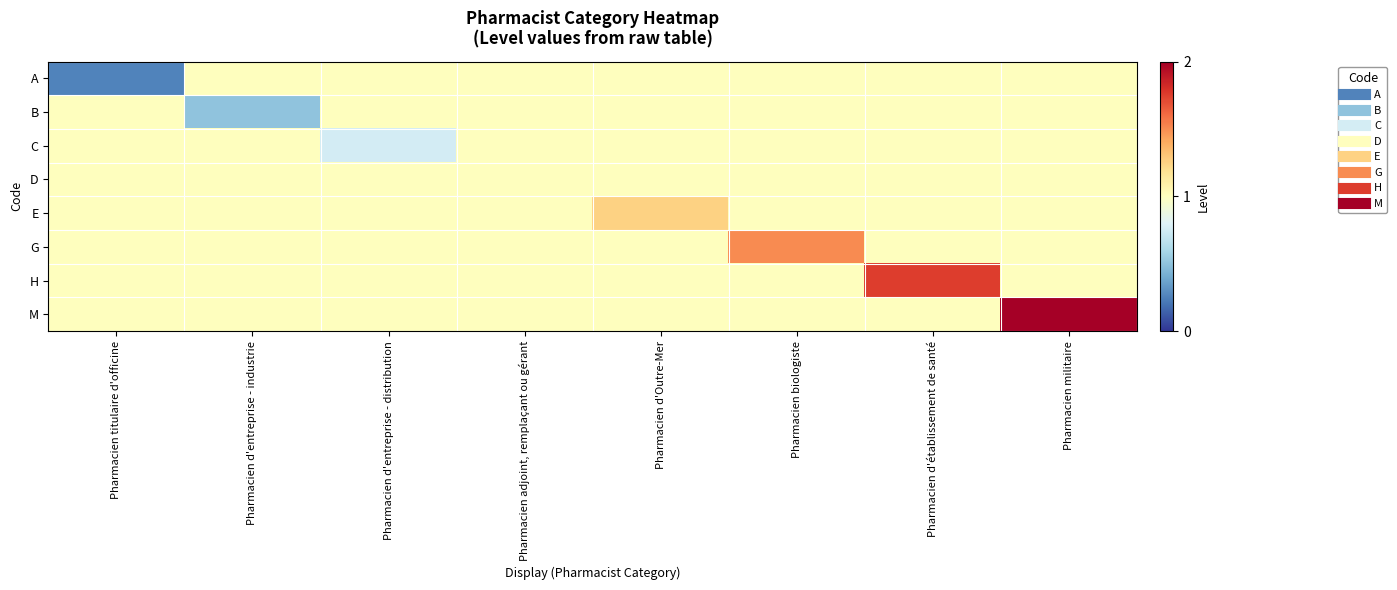

Which category has the lowest value across all series?

Pharmacien titulaire d'officine